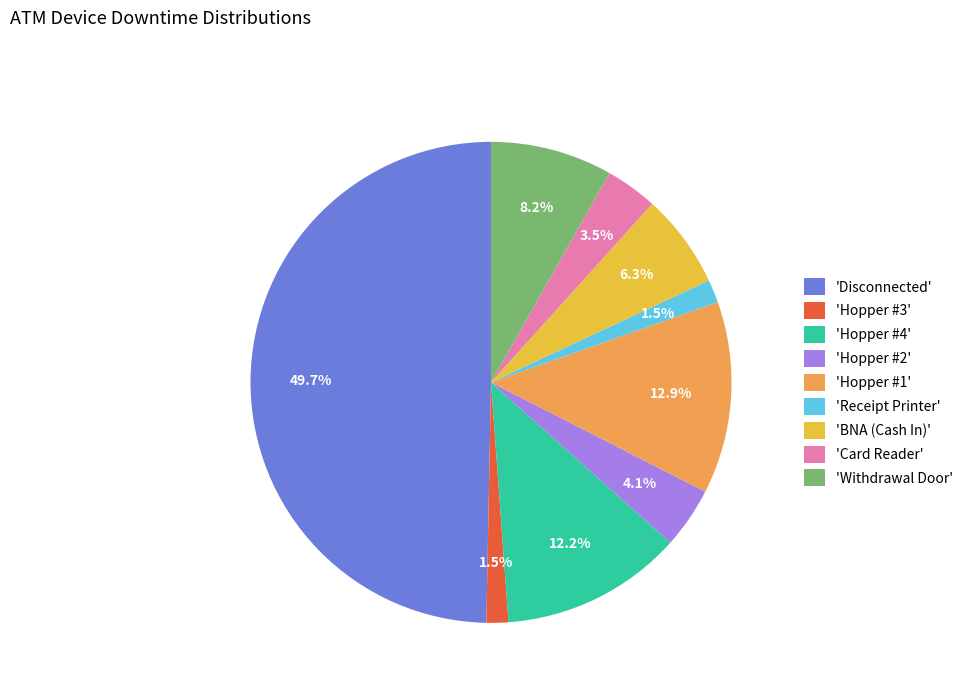

Is 'Hopper #2' the majority of the pie?

No